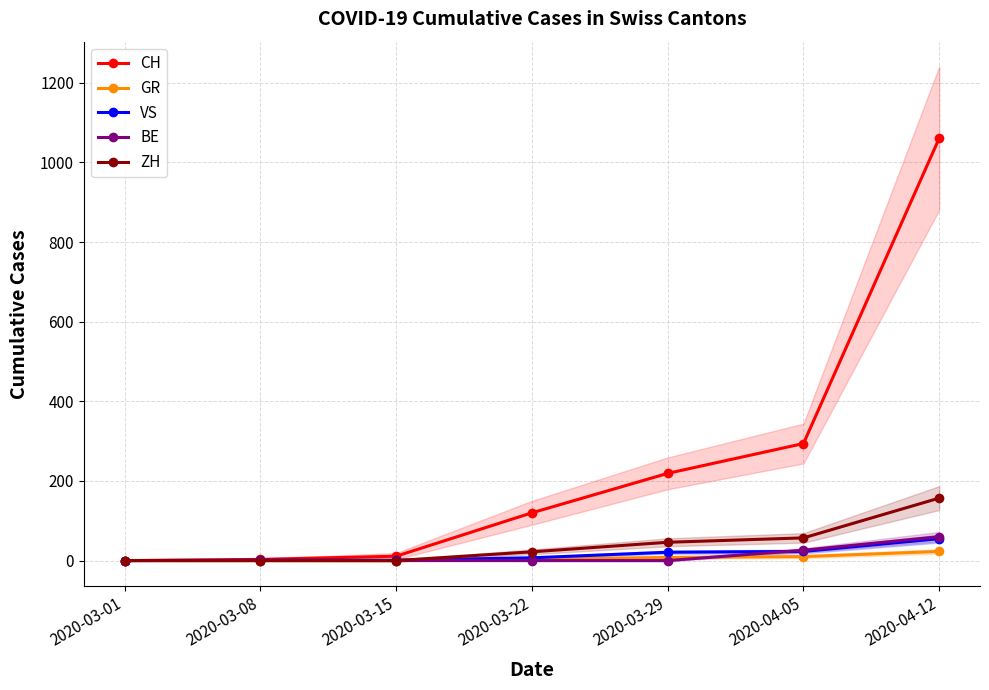

Which label corresponds to the largest value in the chart?

2020-04-12